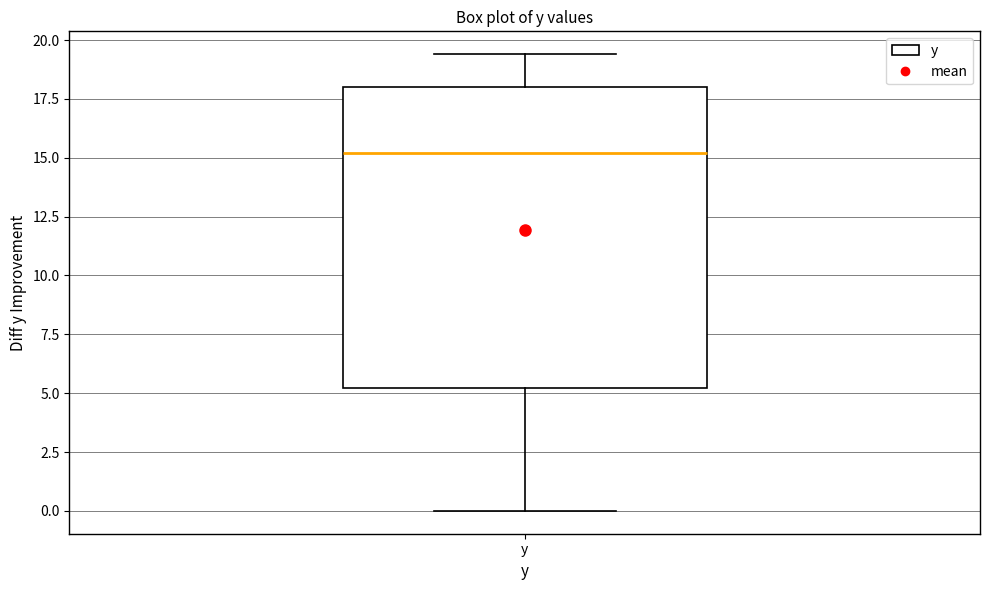

Read this box plot against the y-axis: the position of the median line, the range covered by the box, and the ends of both whiskers. The values are not printed on the chart, so give them approximately, as read against the axis.

median 15.0, box 5.0 to 18.0, whiskers 0.0 to 19.5